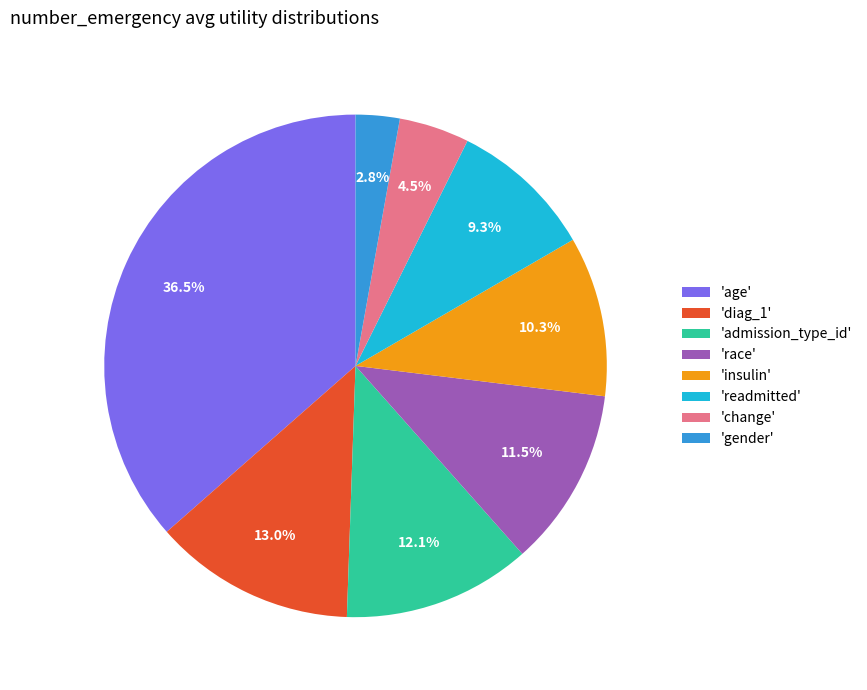

Which has a higher value, 'race' or 'gender'?

'race'